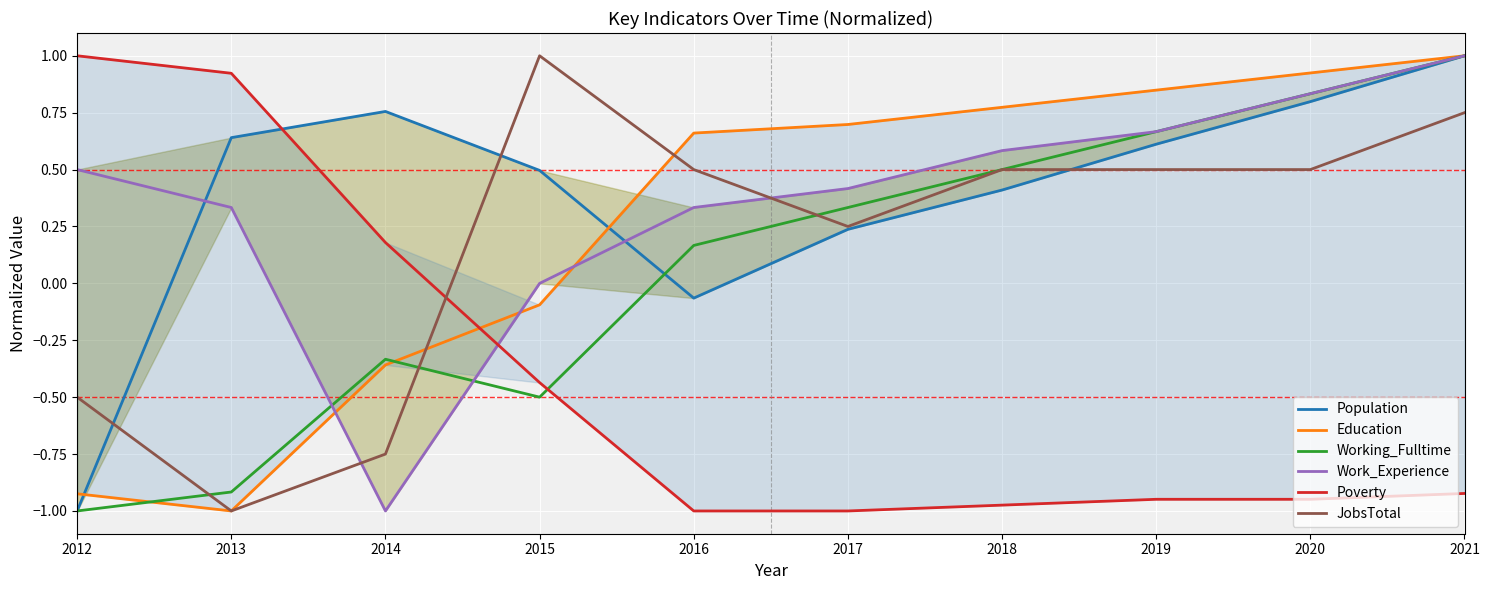

Between 2012 and 2016, which series saw the biggest shift?

Poverty